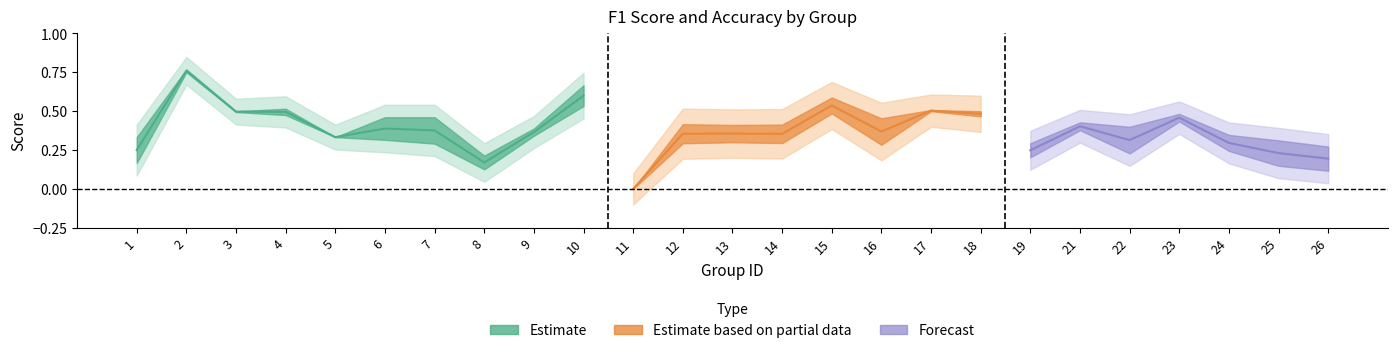

What is the average value of the accuracy series?

0.4